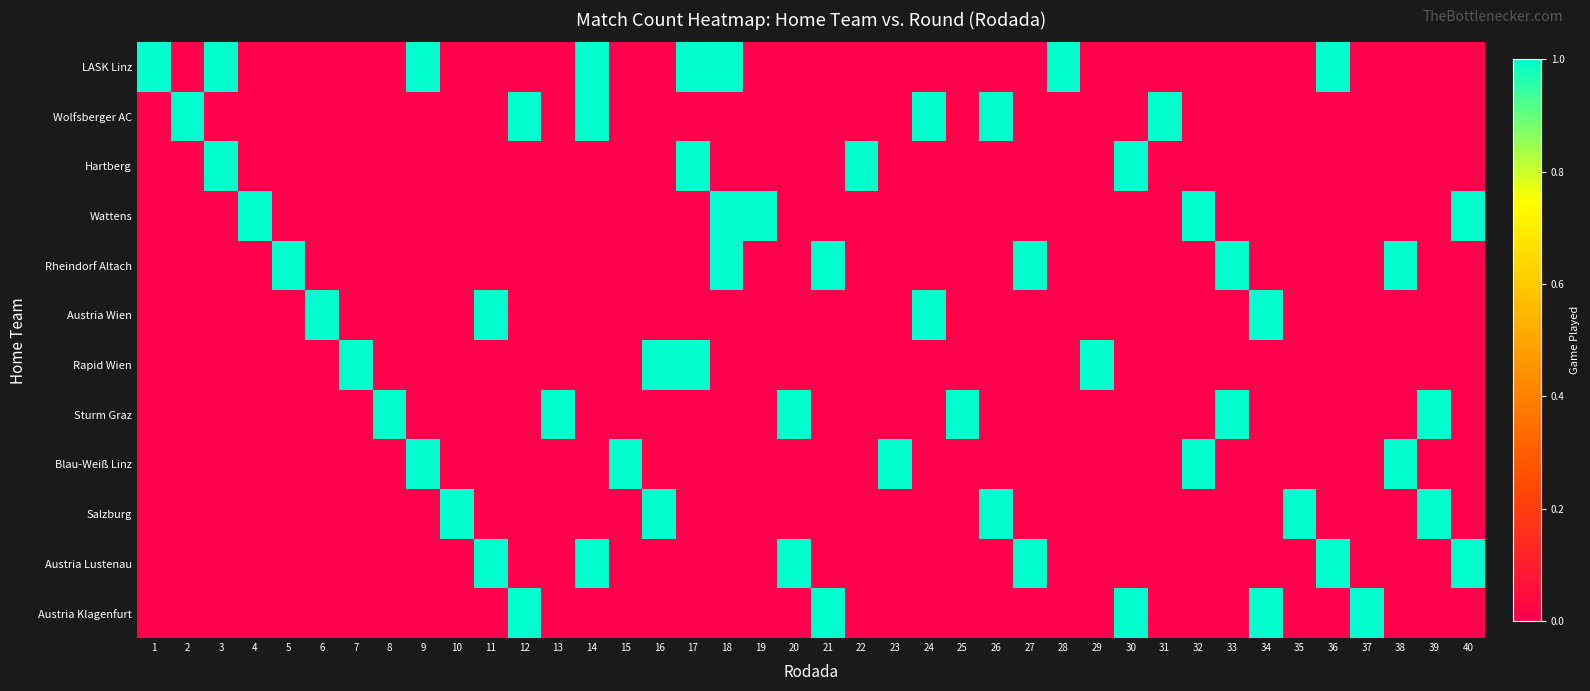

At 39, list the series in order from largest to smallest.

Sturm Graz, Salzburg, LASK Linz, Wolfsberger AC, Hartberg, Wattens, Rheindorf Altach, Austria Wien, Rapid Wien, Blau-Weiß Linz, Austria Lustenau, Austria Klagenfurt